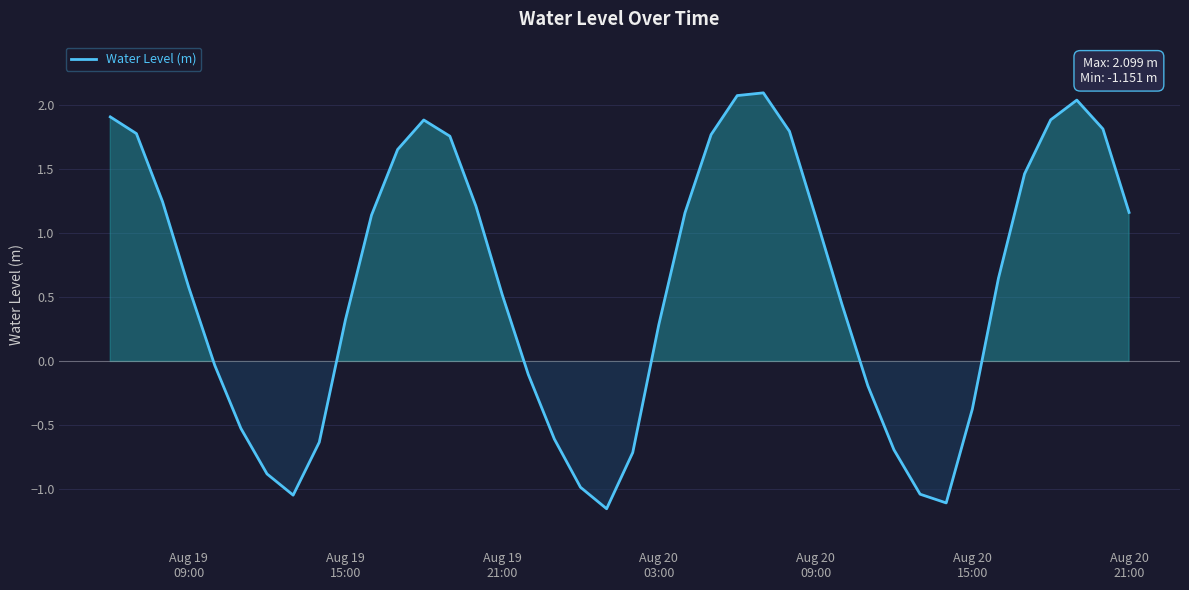

What is the difference between the maximum and minimum values?

3.3